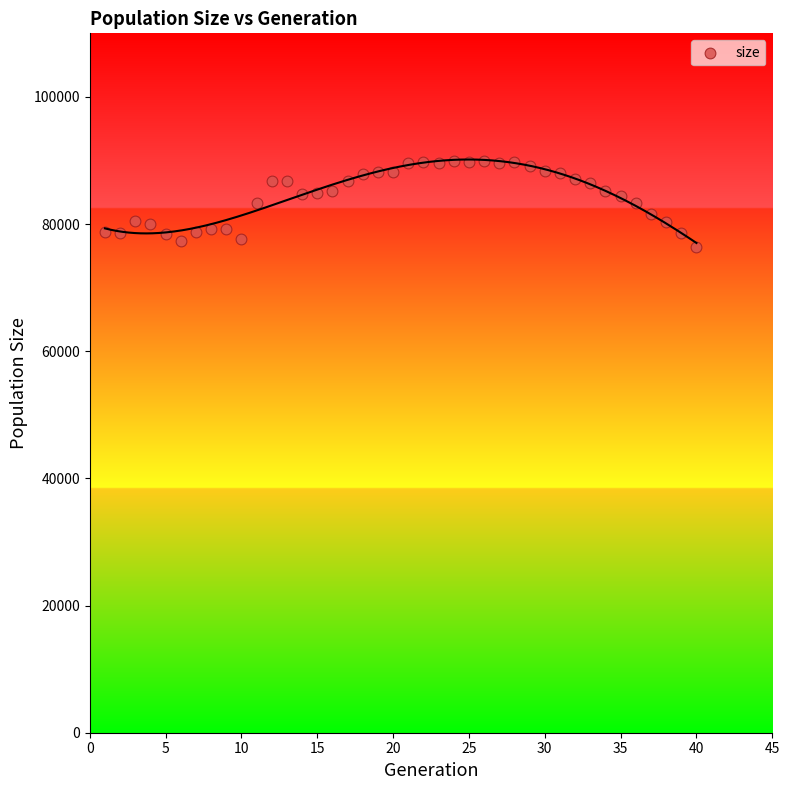

What is the range of X values (max minus min)?

39